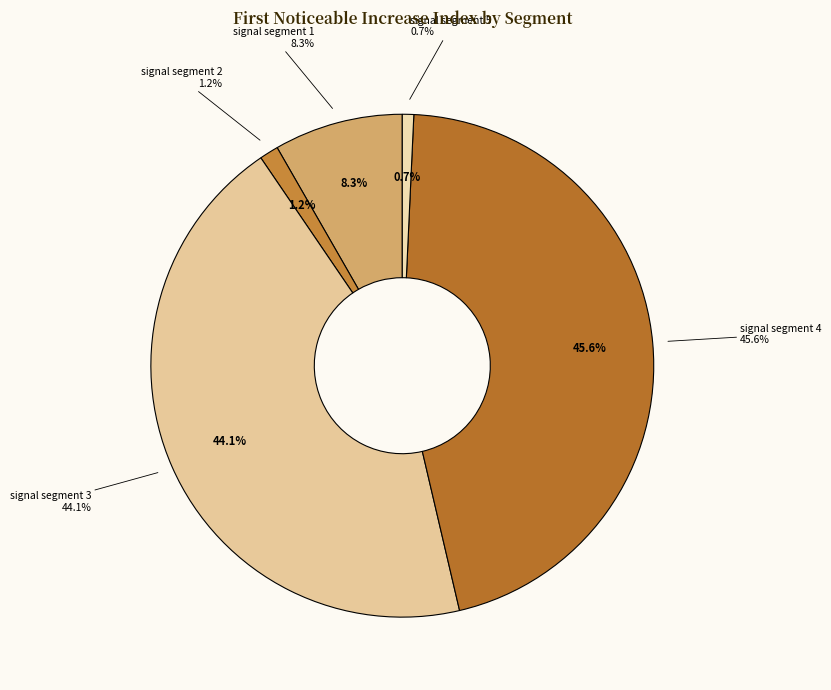

What is the smallest slice in the pie chart?

signal segment 5